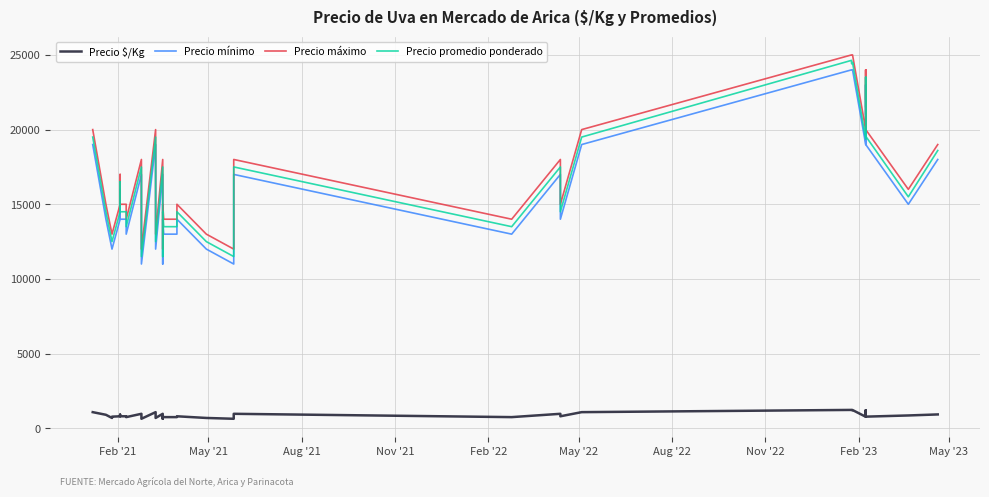

What are all the series names shown in the legend?

Precio $/Kg, Precio mínimo, Precio máximo, Precio promedio ponderado